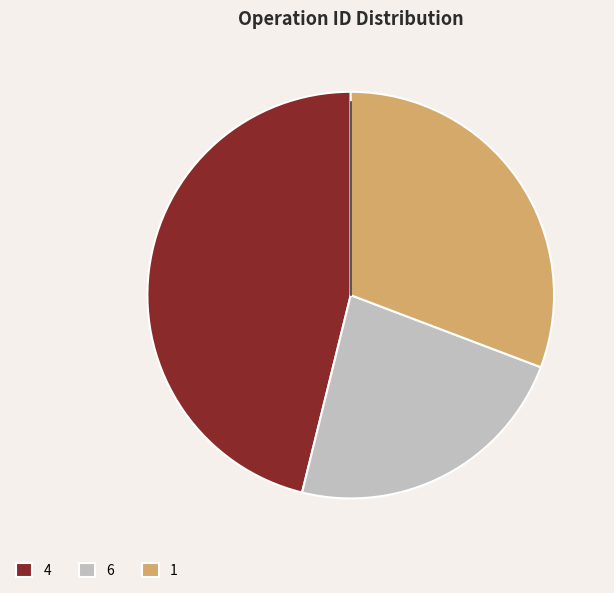

Does 6 represent more than half of the total?

No